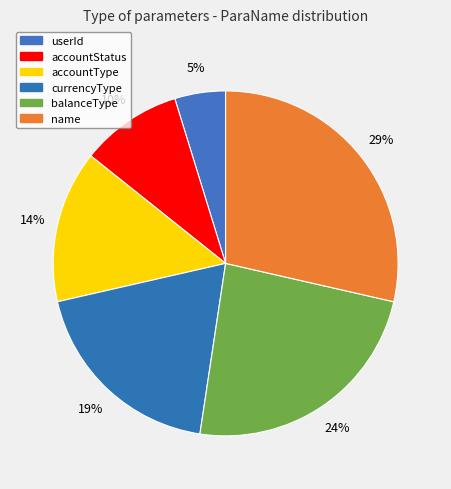

What is the change in value from accountStatus to name?

+4